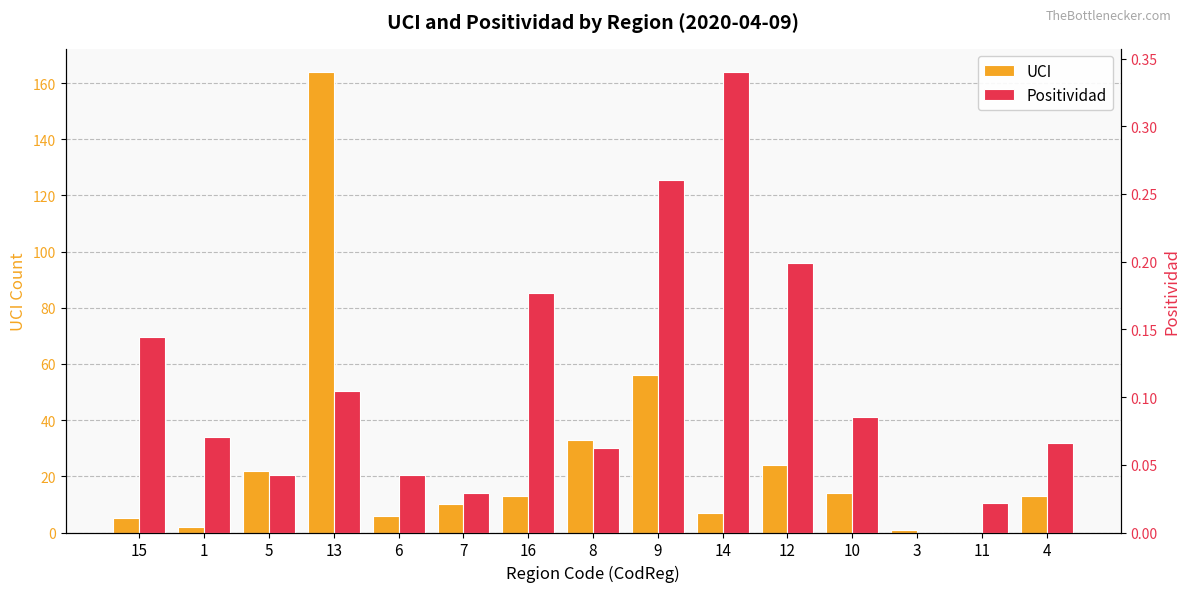

What is the average value of the Positividad series?

0.1